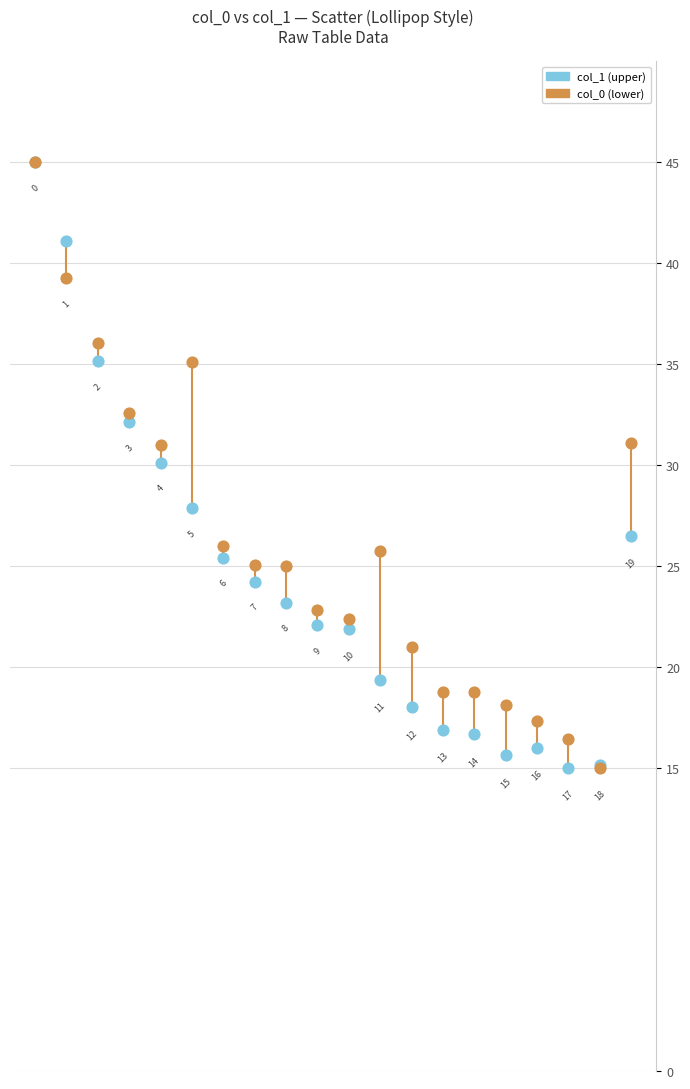

Across all series, what Y value is closest to 30?

30.1